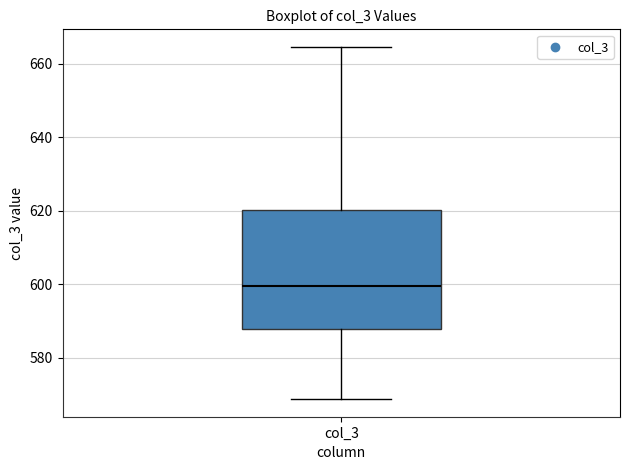

Where is the upper edge of the box for col_3 on the y-axis? The values are not printed on the chart, so give them approximately, as read against the axis.

620